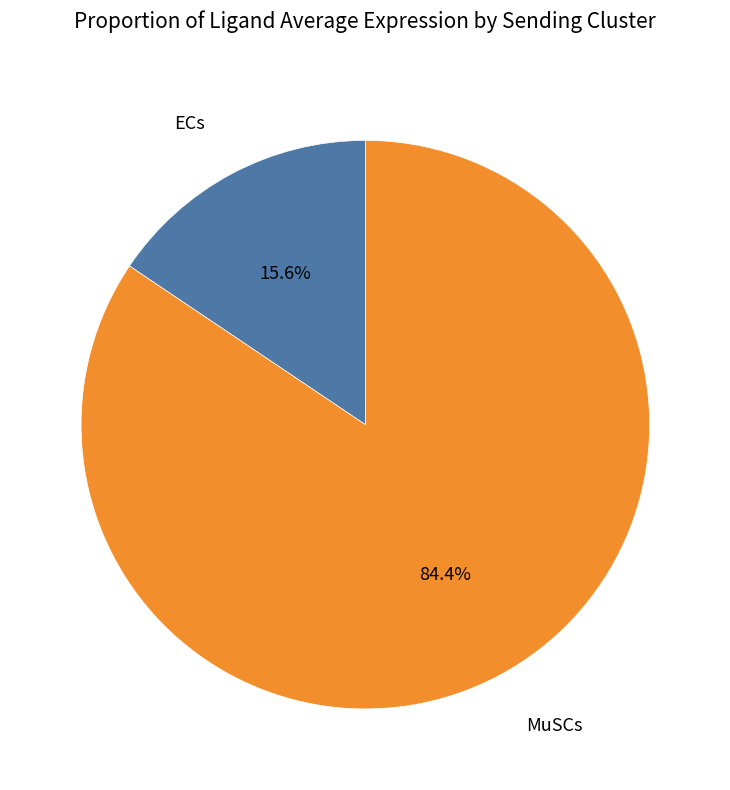

What percentage is the ECs slice, to the nearest percent?

16%